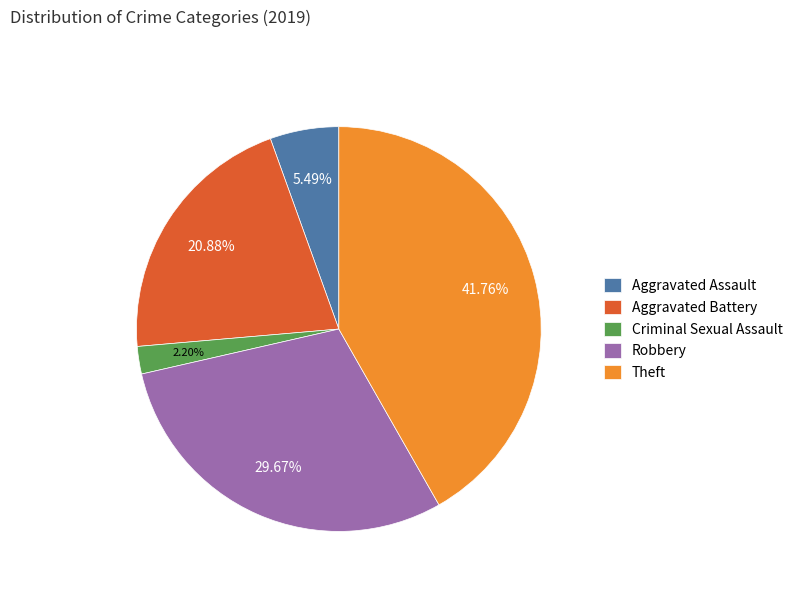

Does any single category account for the majority?

No